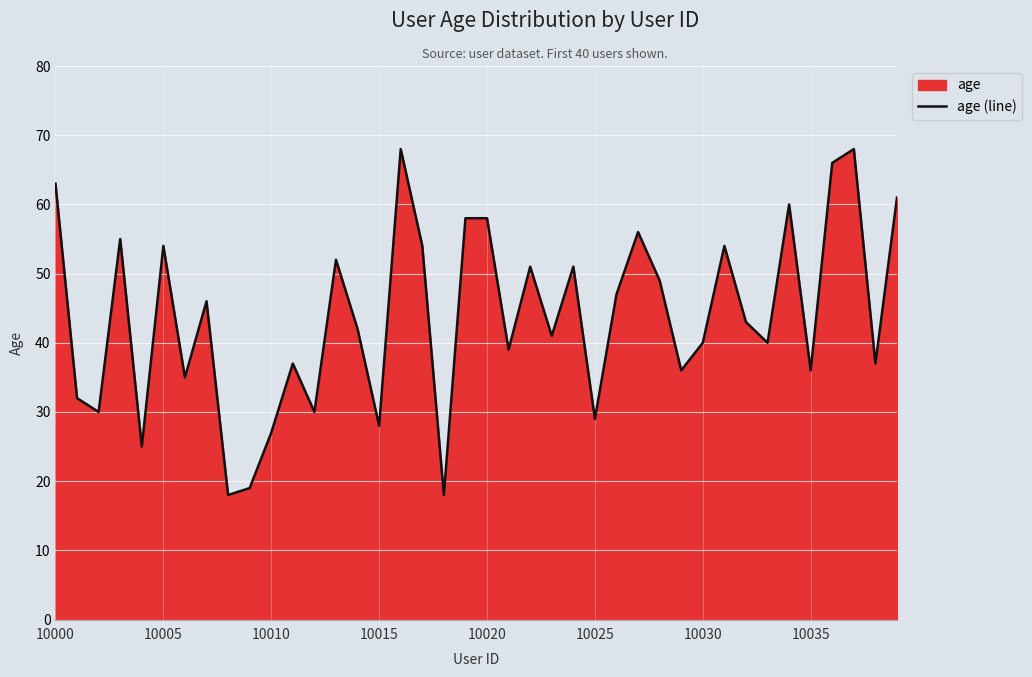

What is the difference between the maximum and minimum values?

50